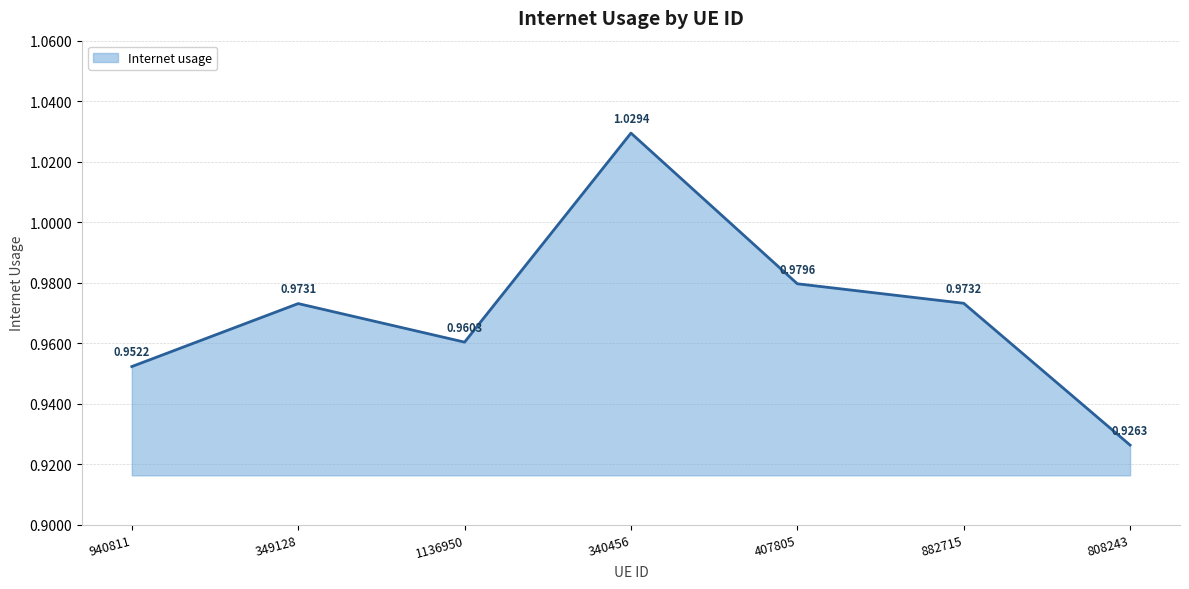

Rank the categories by value from lowest to highest.

808243, 940811, 1136950, 349128, 882715, 407805, 340456